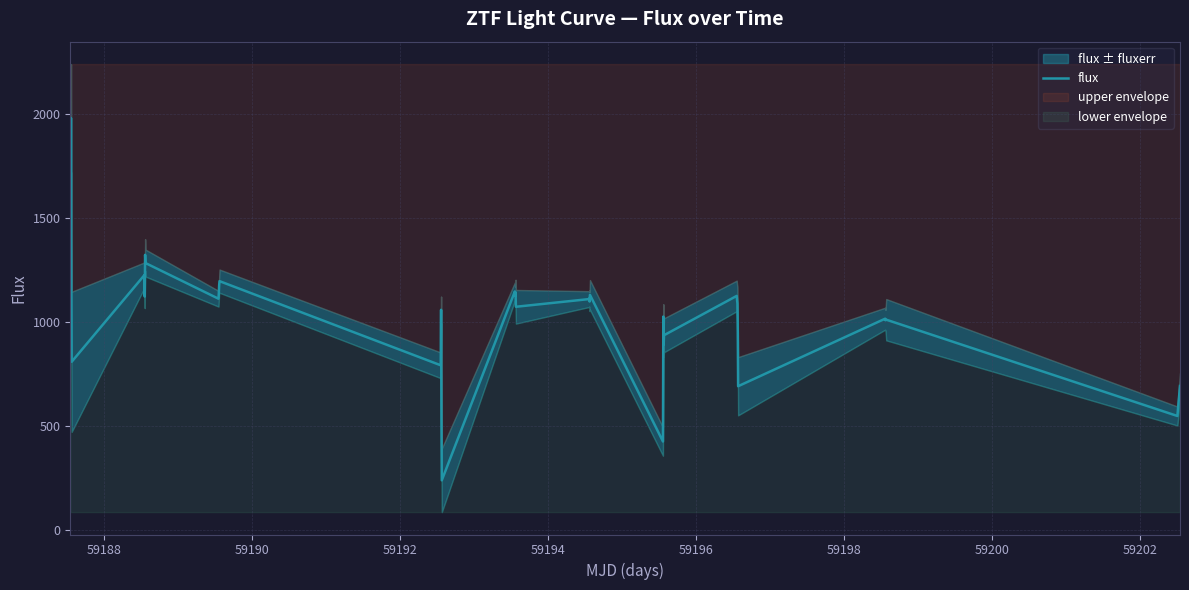

What is the lowest value of the flux series?

239.4